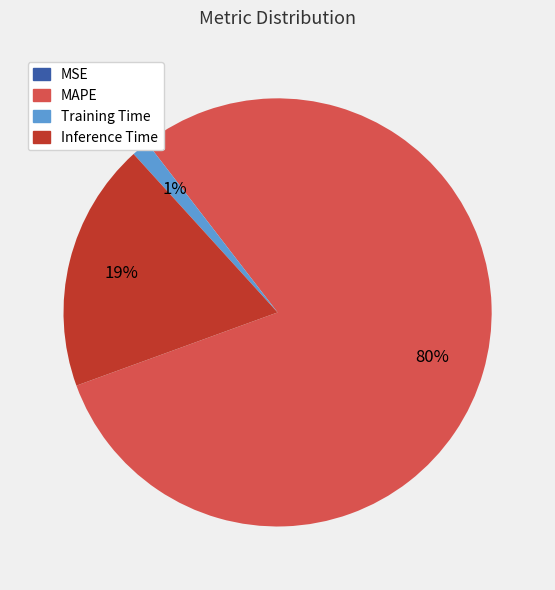

Do MAPE and Inference Time together represent more than half of the pie?

Yes